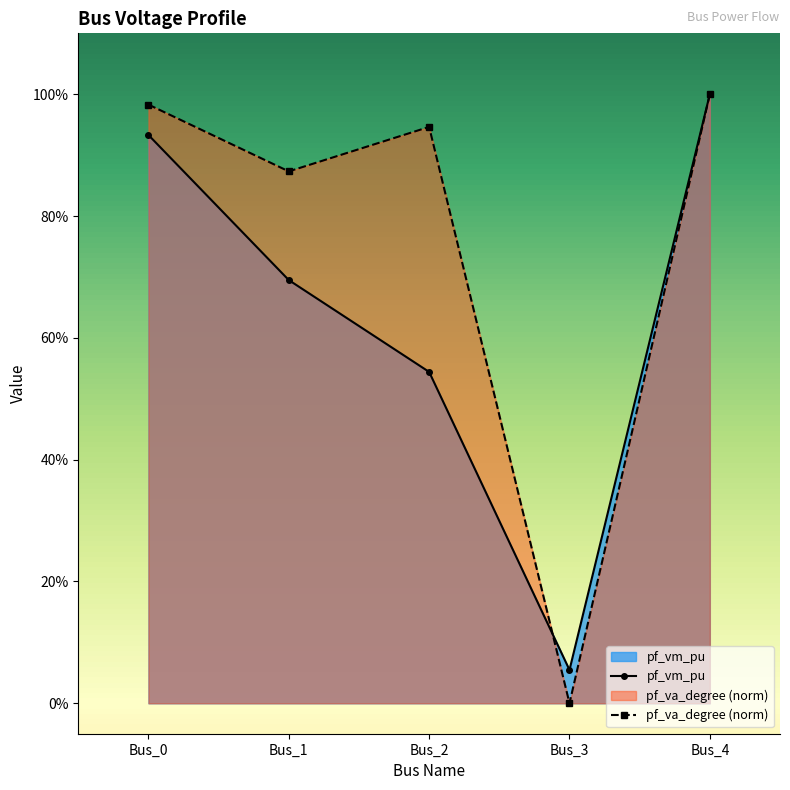

List the series in order of their overall mean, highest first.

pf_va_degree (norm), pf_vm_pu